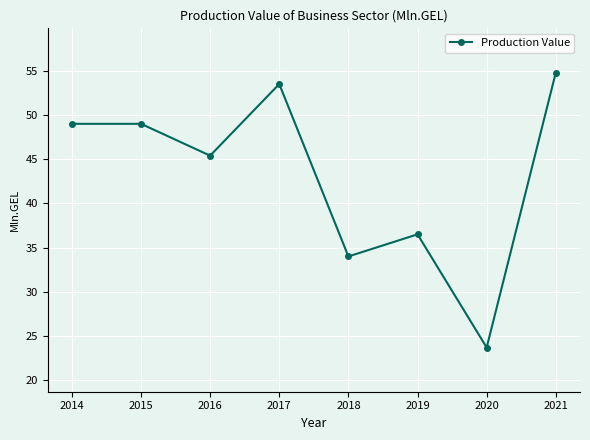

Reading left to right, extract all data points from this chart.

49.0	49.0	45.4	53.5	34.0	36.5	23.7	54.8